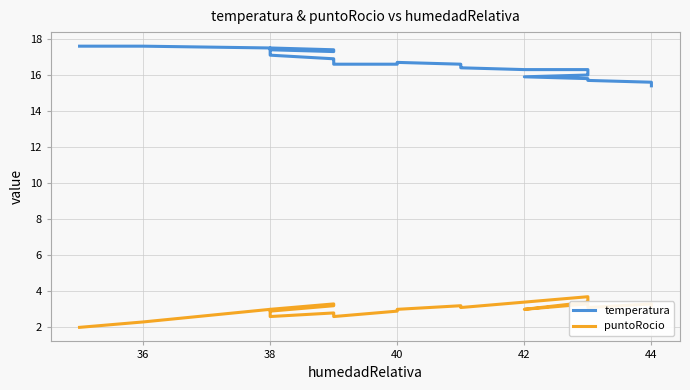

Reading left to right, what are all the values shown in this chart?

temperatura: 17.6	17.6	17.6	17.5	17.4	17.3	17.4	17.5	17.4	17.3	17.2	17.1	16.9	16.8	16.7	16.7	16.7	16.7	16.7	16.6	16.6	16.7	16.7	16.7	16.6	16.5	16.4	16.3	16.3	16.1	16.0	16.0	15.9	15.9	15.8	15.7	15.7	15.7	15.6	15.4
puntoRocio: 2.0	2.3	2.3	3.0	2.9	3.2	3.3	3.0	3.0	2.8	2.7	2.6	2.8	2.7	2.7	2.6	2.6	2.6	2.6	2.6	2.9	3.0	3.0	3.0	3.2	3.2	3.1	3.4	3.7	3.5	3.4	3.4	3.0	3.0	3.3	3.2	3.1	3.1	3.3	3.2